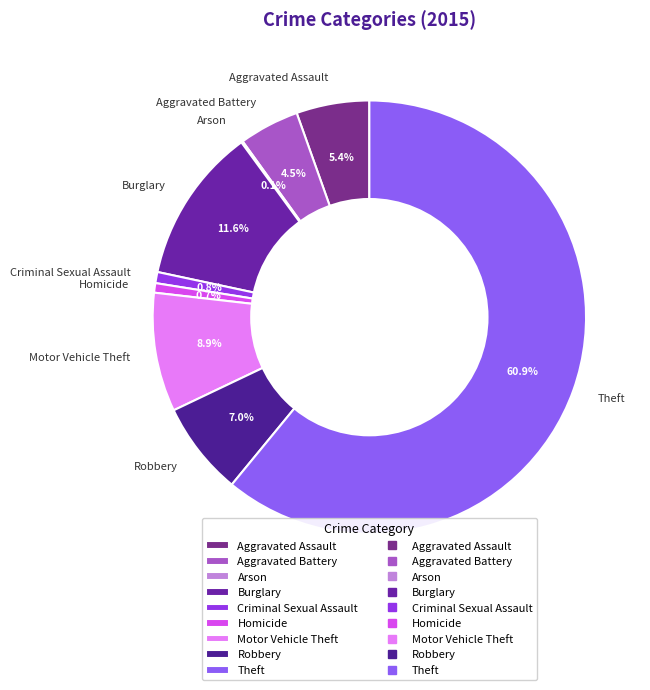

Which has a higher value, Theft or Burglary?

Theft